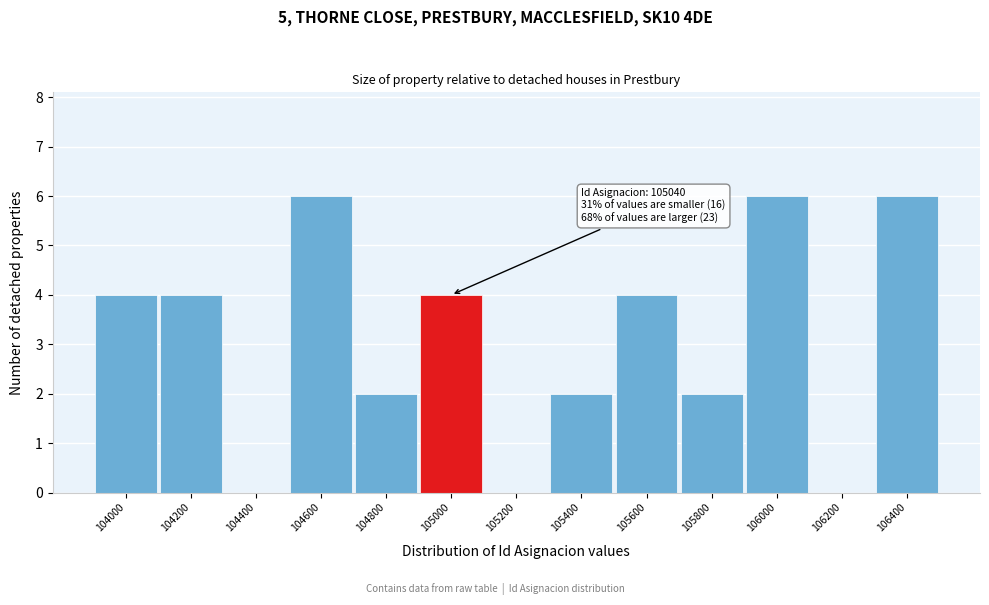

Reading left to right, what are all the values shown in this chart?

104000=4	104200=4	104400=0	104600=6	104800=2	105000=4	105200=0	105400=2	105600=4	105800=2	106000=6	106200=0	106400=6